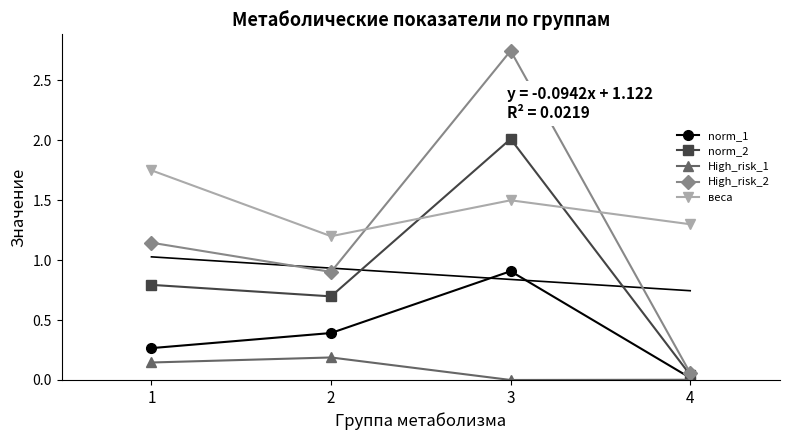

Which category has the highest value in the веса series?

1